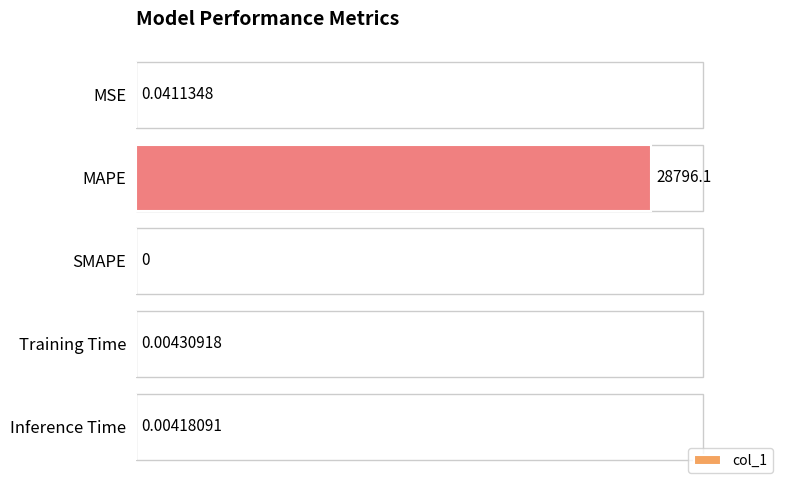

What is the sum of the values at MAPE and Inference Time?

28796.1